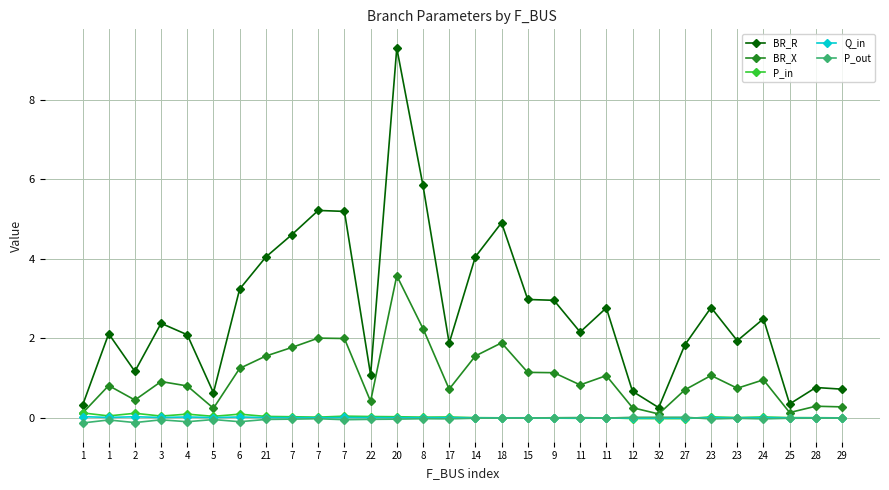

What is the total value across all series at 28?

1.1